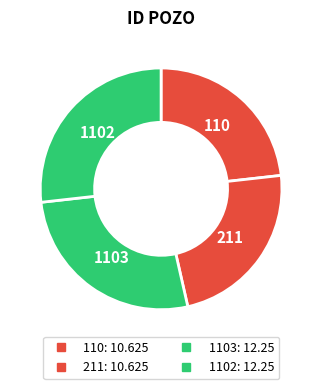

Count the number of slices in the pie.

4